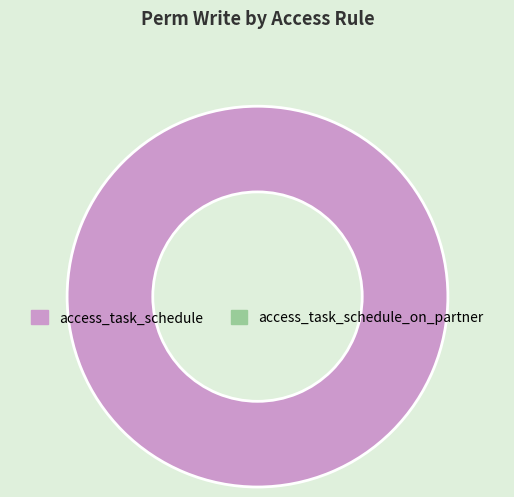

Is there a majority slice in this chart?

Yes